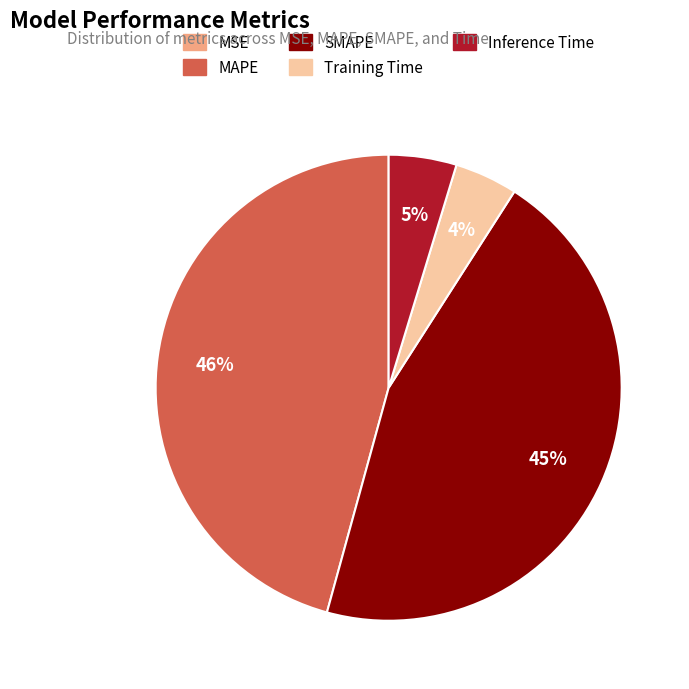

Does any single category account for the majority?

No